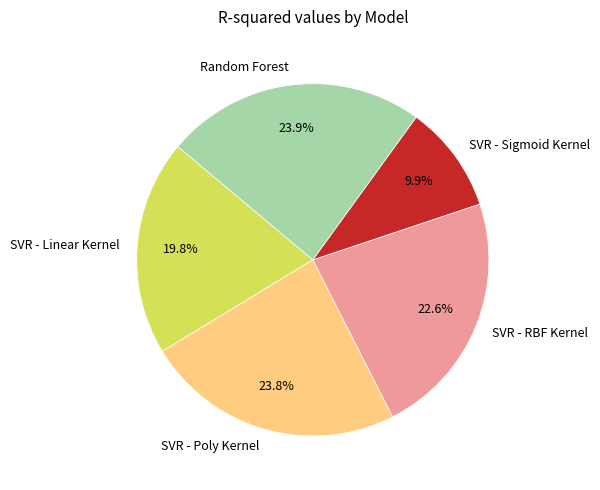

Which has a higher value, SVR - Poly Kernel or SVR - Linear Kernel?

SVR - Poly Kernel